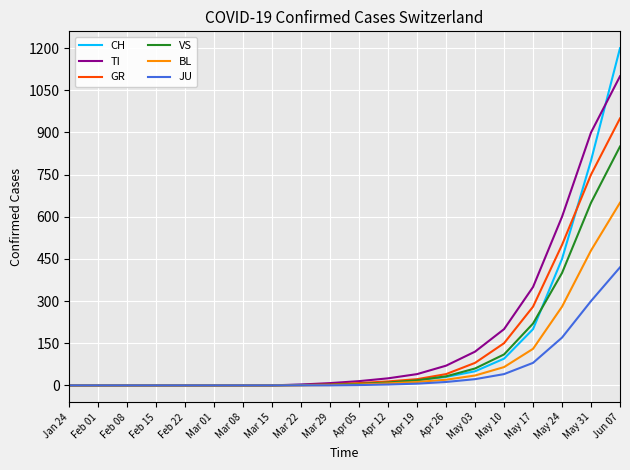

The VS series shows 0 at Feb 01. True or false?

True